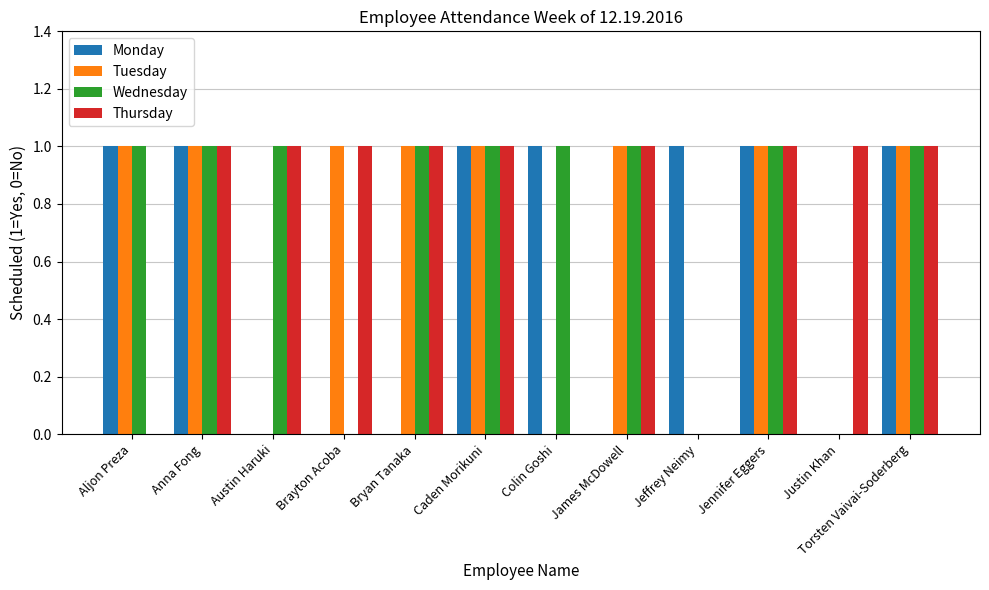

Between Aljon Preza and Jennifer Eggers, which series saw the biggest shift?

Thursday